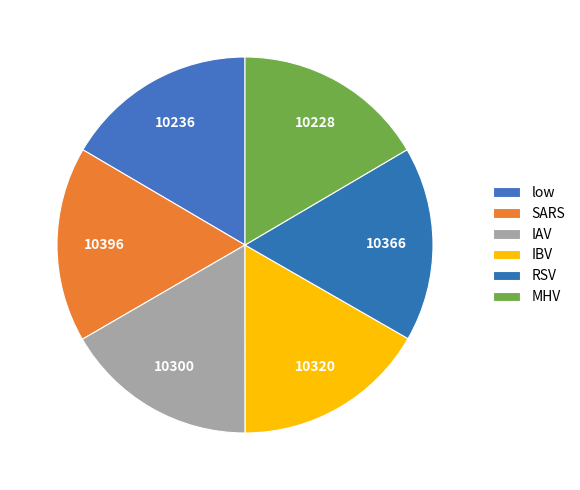

True or false: IBV accounts for 17% of the total.

False